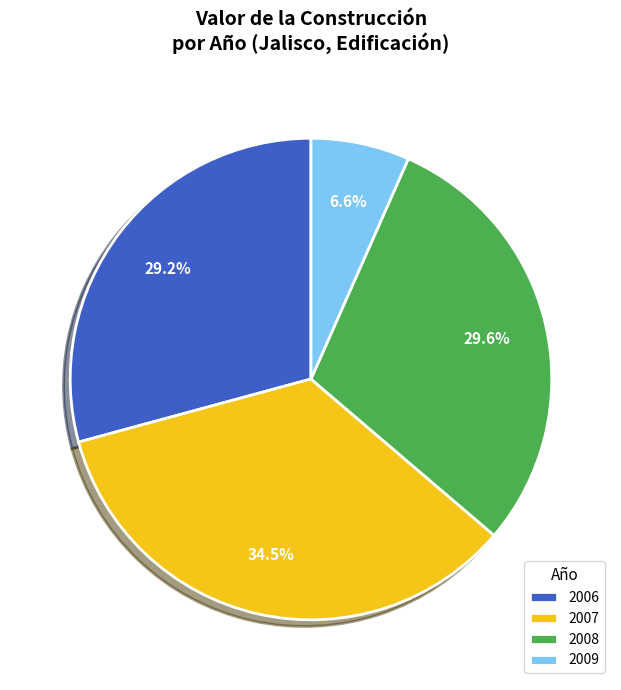

Is 2007 the majority of the pie?

No